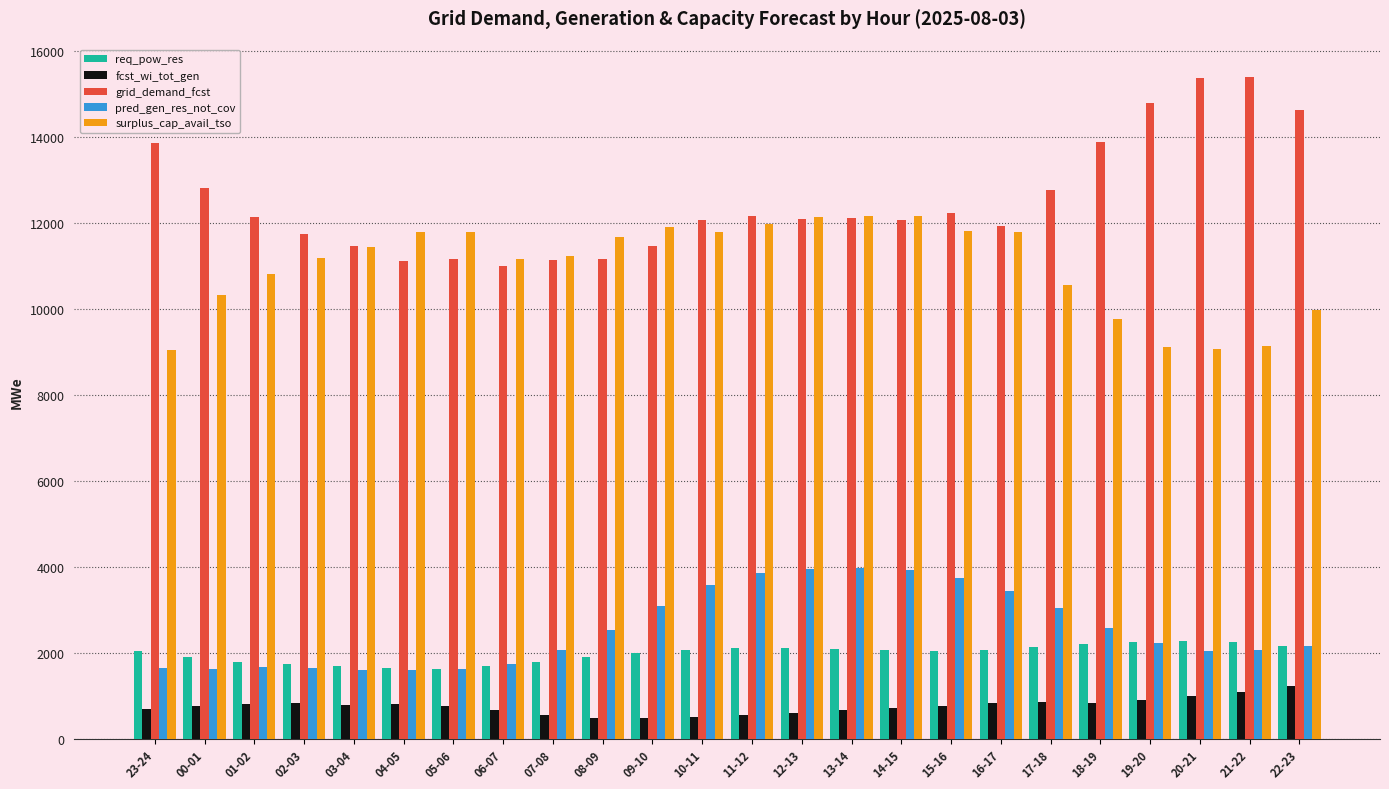

How many bars are there in total?

120